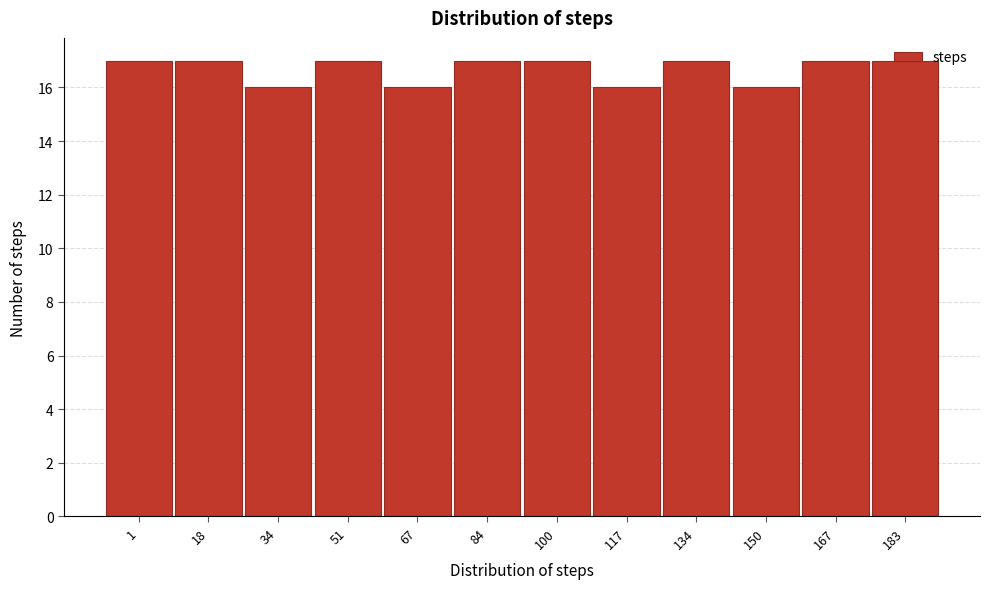

What is the value of the 4th bar from the left?

17